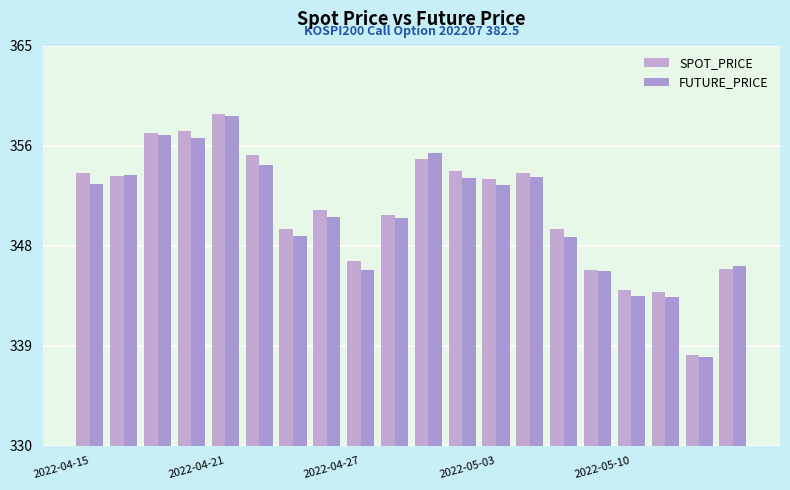

Are the bars horizontal?

No